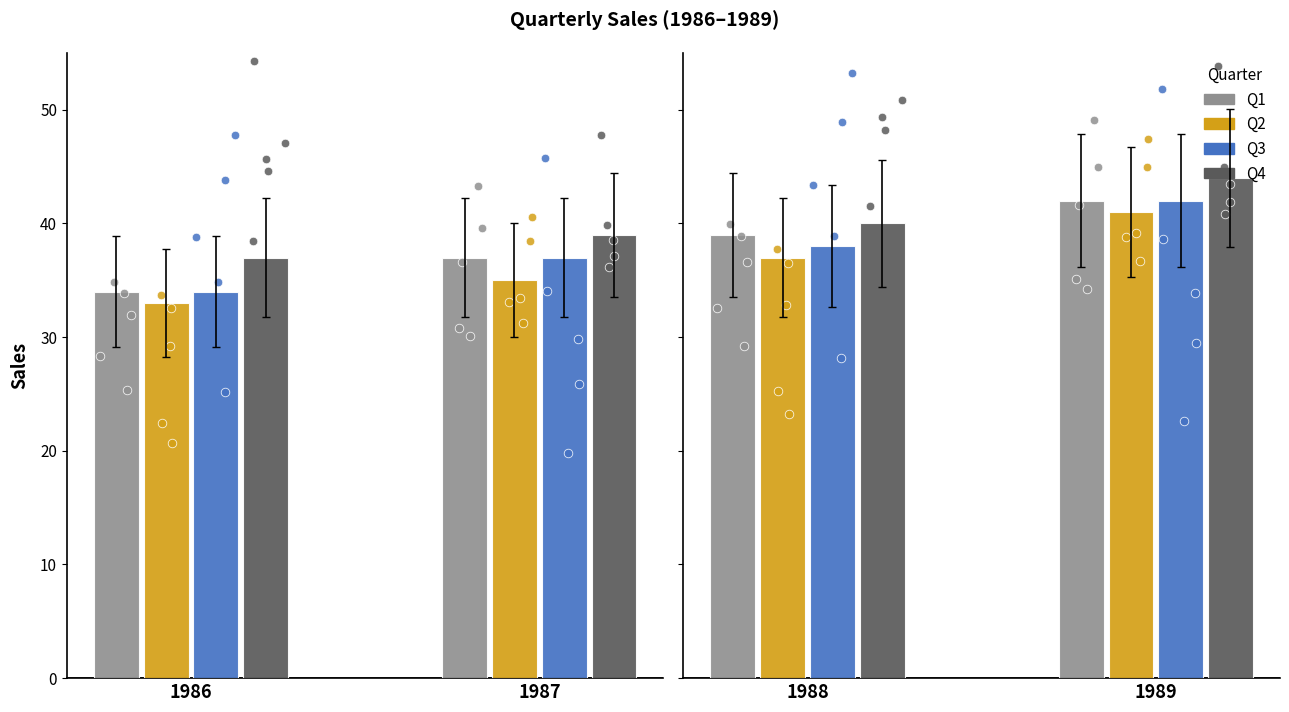

What are all the series names shown in the legend?

Q1, Q2, Q3, Q4